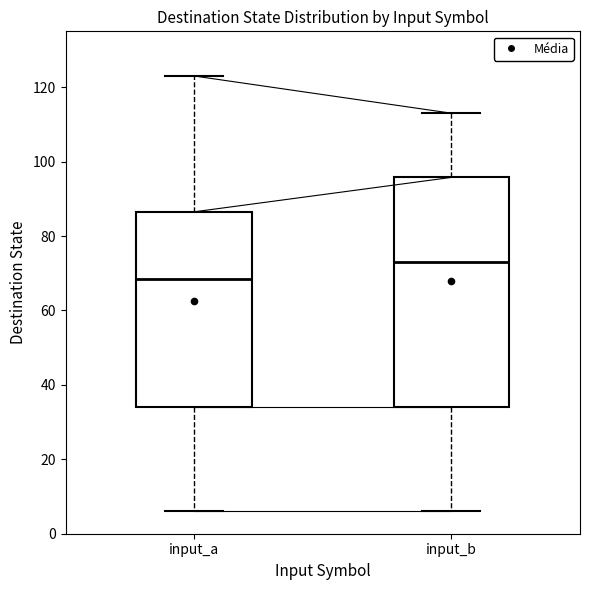

Reading left to right, transcribe this box plot: for each box, give where its median line is, the range the box spans, and where its two whiskers end, as read against the y-axis. The values are not printed on the chart, so give them approximately, as read against the axis.

input_a: median 68, box 34 to 86, whiskers 6 to 124
input_b: median 74, box 34 to 96, whiskers 6 to 114